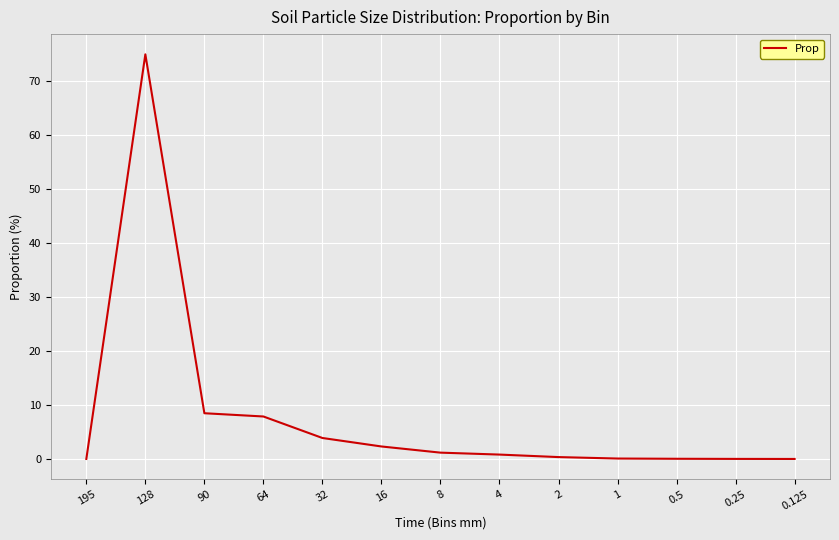

Is it true that the value at 128 is 21.8?

False